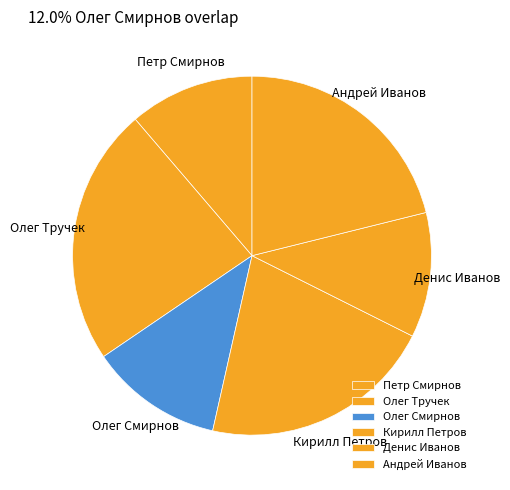

Approximately how many times larger is the value at Олег Смирнов compared to Кирилл Петров?

0.6